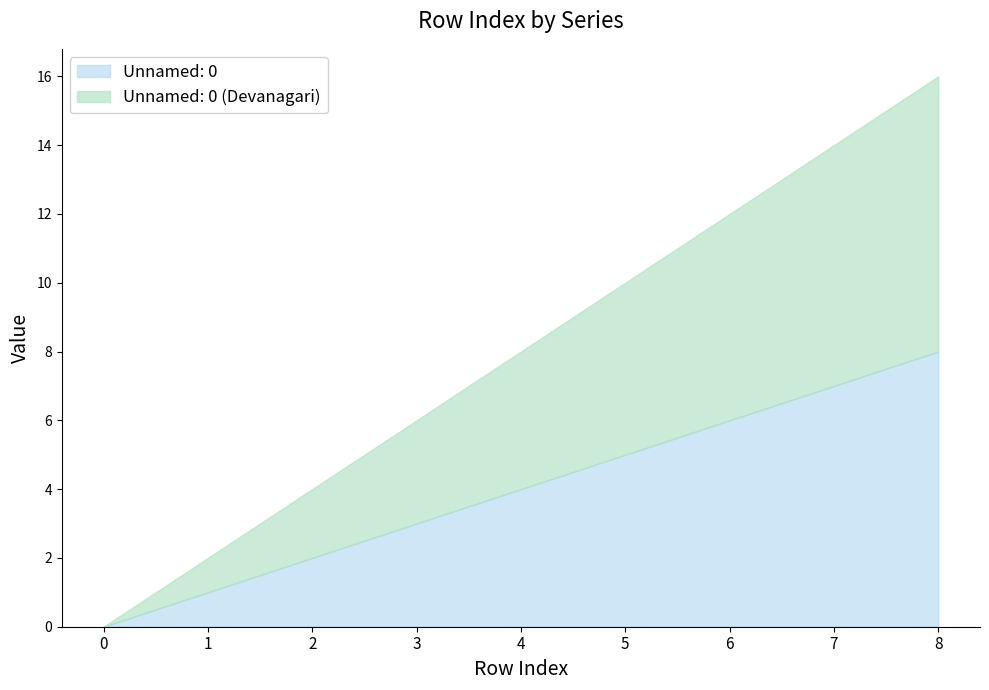

Reading left to right, list all the values displayed in this chart.

Unnamed: 0: 0	1	2	3	4	5	6	7	8
Unnamed: 0 (Devanagari): 0	2	4	6	8	10	12	14	16